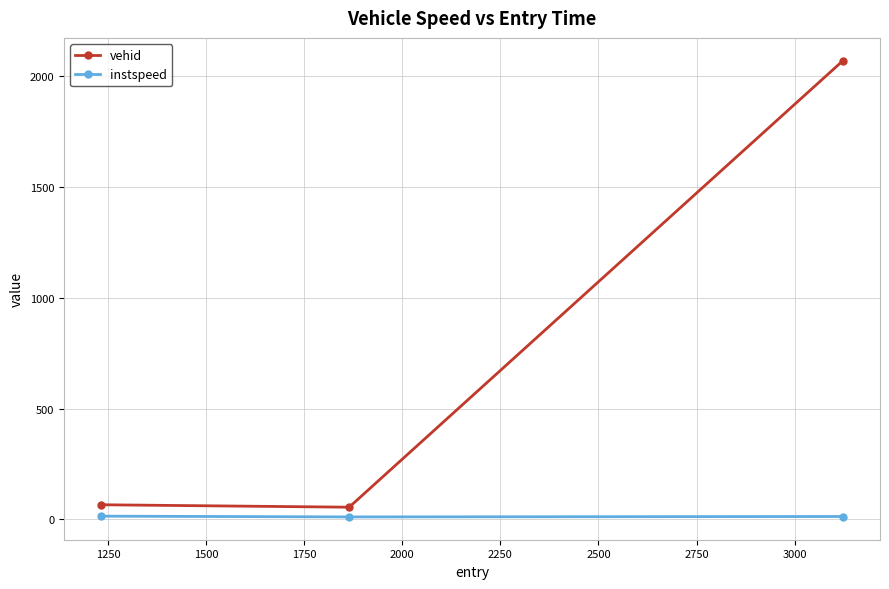

Which series has the largest range (max minus min)?

vehid